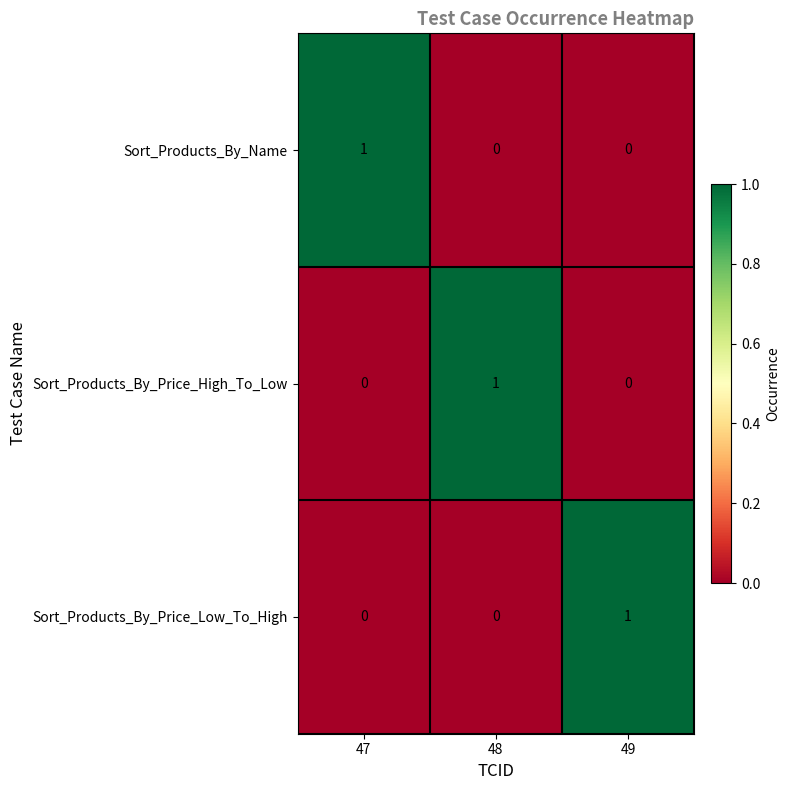

How many Sort_Products_By_Price_Low_To_High values are between 0 and 1?

3